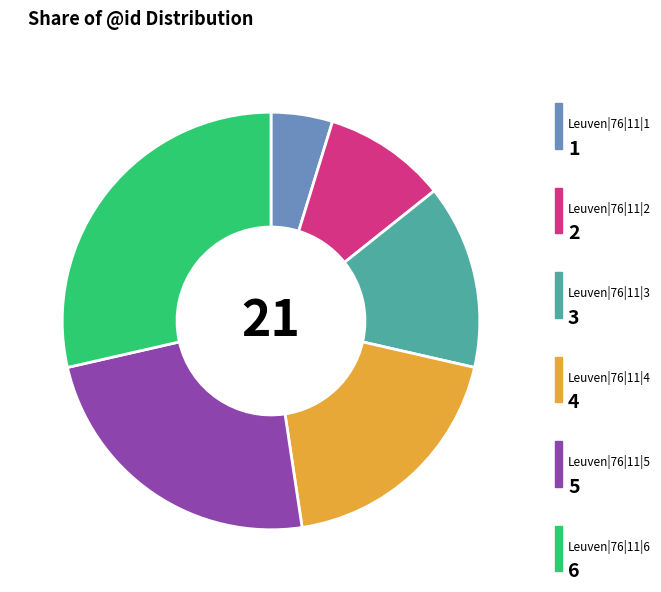

Does any single category account for the majority?

No